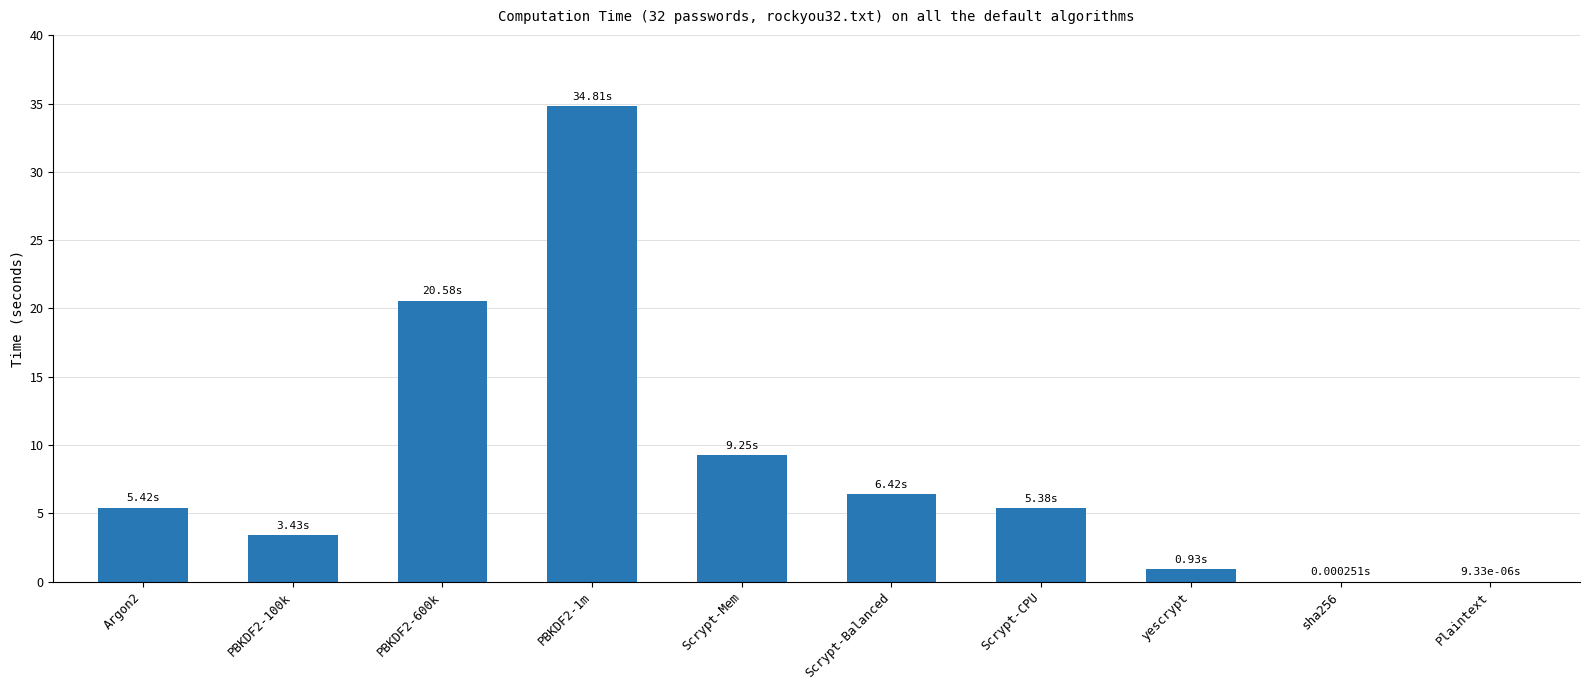

Which category has the highest value across all series?

PBKDF2-1m